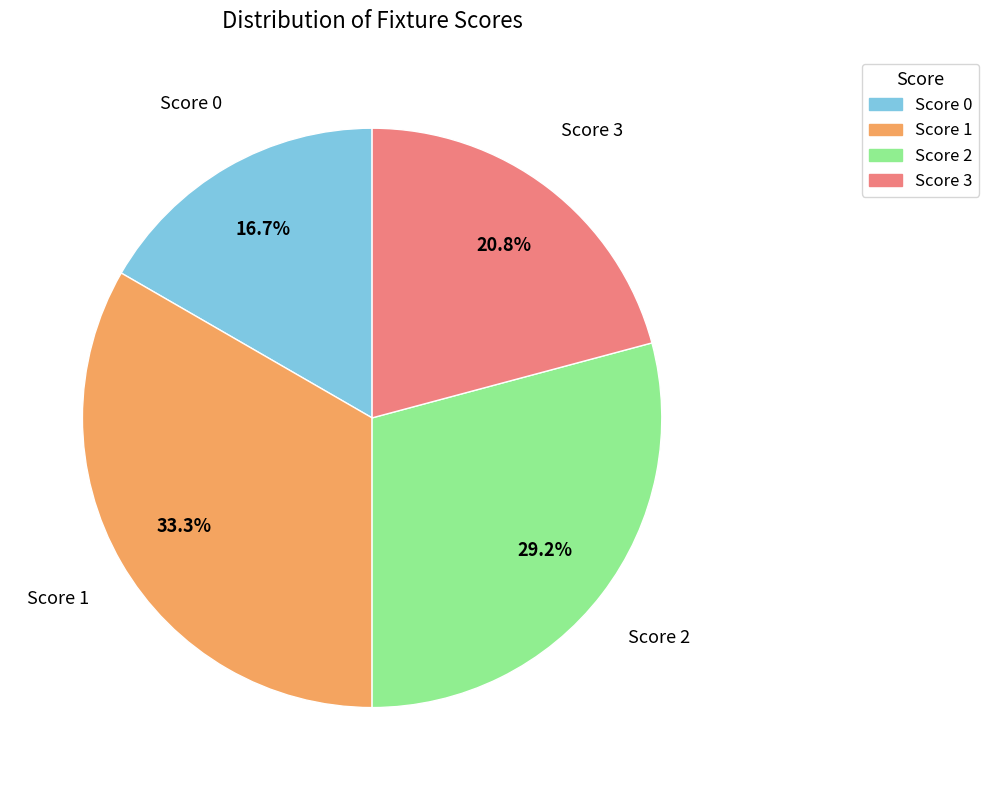

Is there a majority slice in this chart?

No